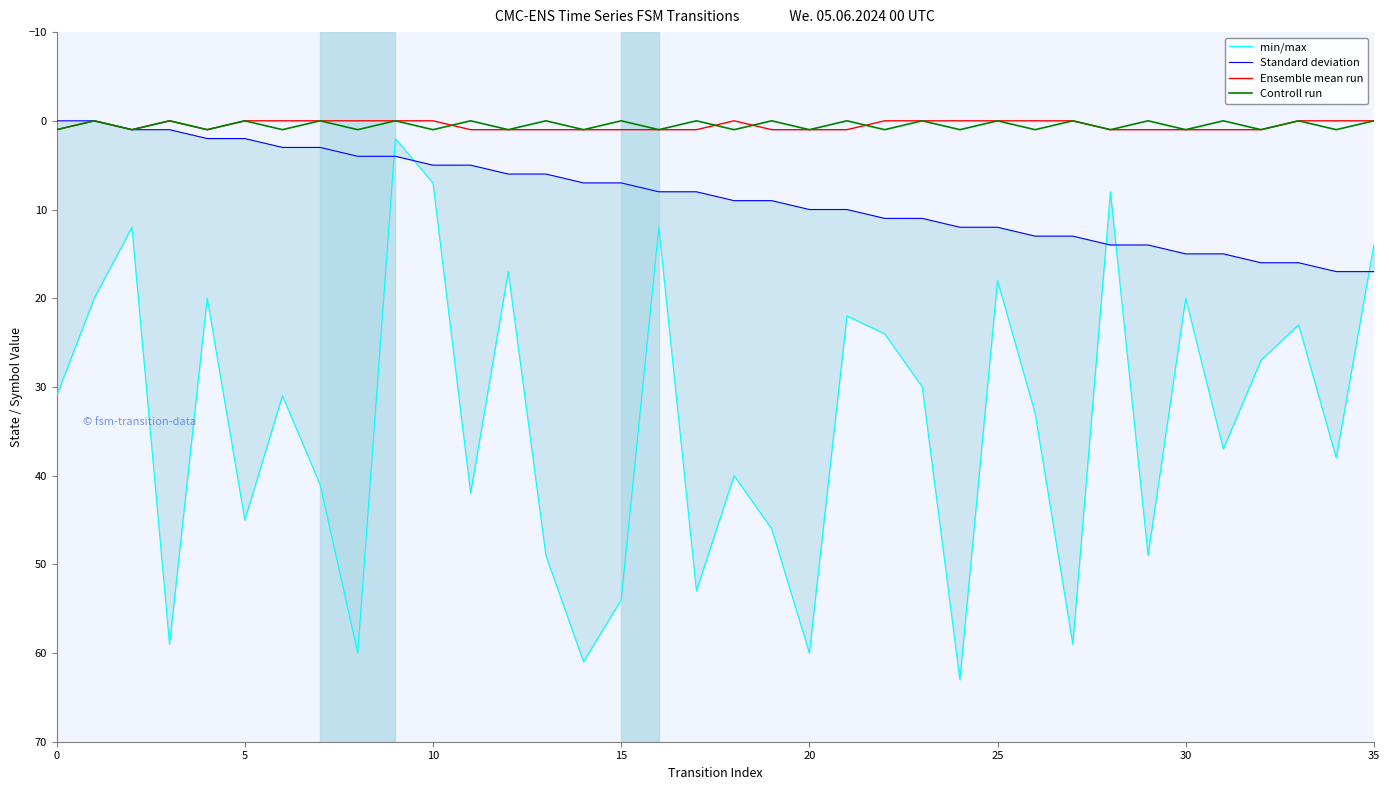

Rank the series at 30 from highest to lowest value.

min/max, Standard deviation, Controll run, Ensemble mean run